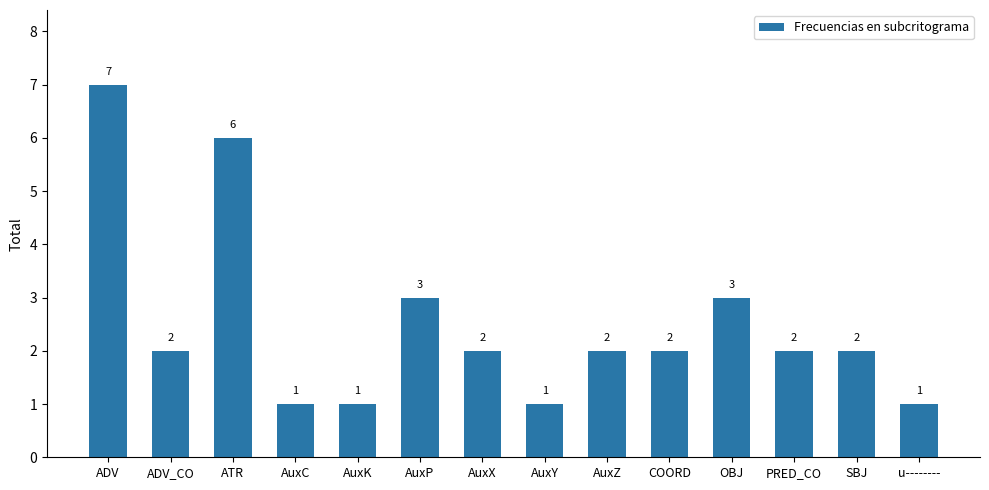

What is the label of the 5th bar from the right?

COORD